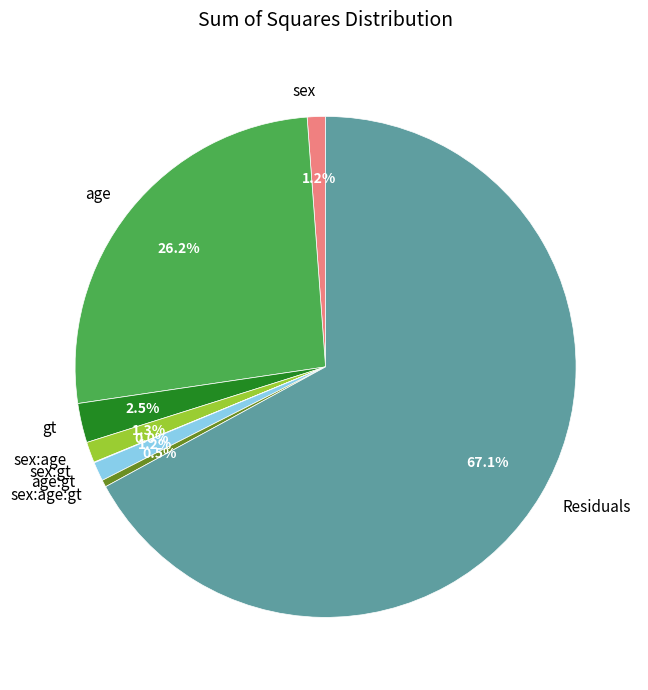

Which has a higher value, sex:age:gt or age:gt?

age:gt